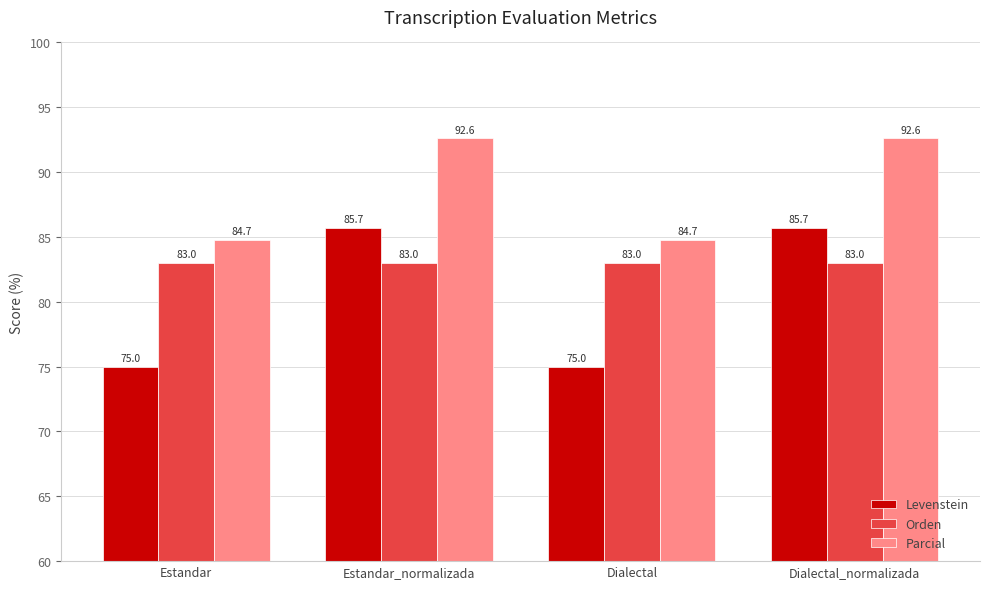

Is it true that Parcial equals 150.0 at Dialectal_normalizada?

False